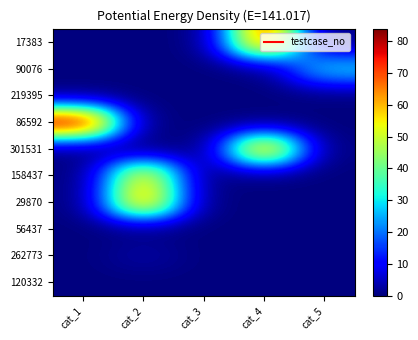

Reading right to left, transcribe all the data shown in this chart.

row_0: 0	73	0	0	0
row_1: 29	0	0	0	0
row_2: 0	0	0	0	0
row_3: 0	0	0	0	84
row_4: 0	69	0	0	0
row_5: 0	0	0	60	0
row_6: 0	0	0	67	0
row_7: 0	0	0	0	0
row_8: 0	0	0	3	0
row_9: 0	0	0	0	0